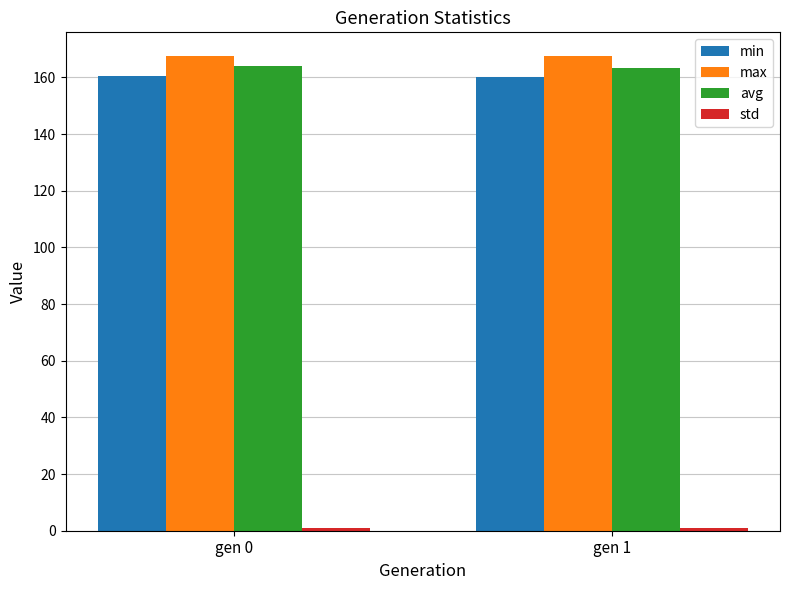

What is the average value of the avg series?

163.7